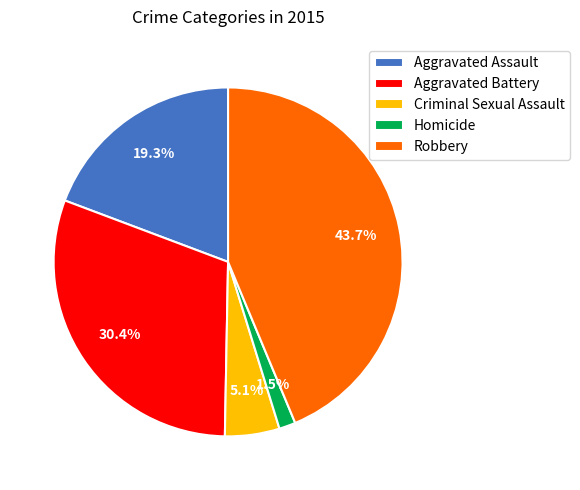

Is Criminal Sexual Assault the majority of the pie?

No